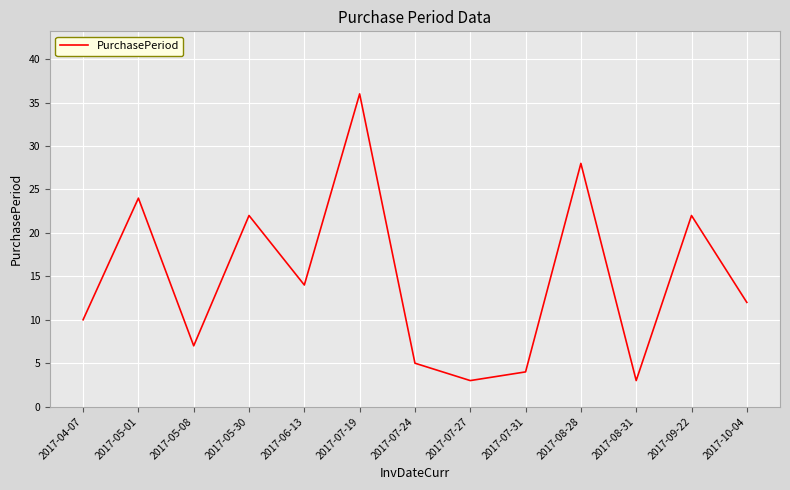

How many interior local valleys (lower than both neighbors) does the data have?

4